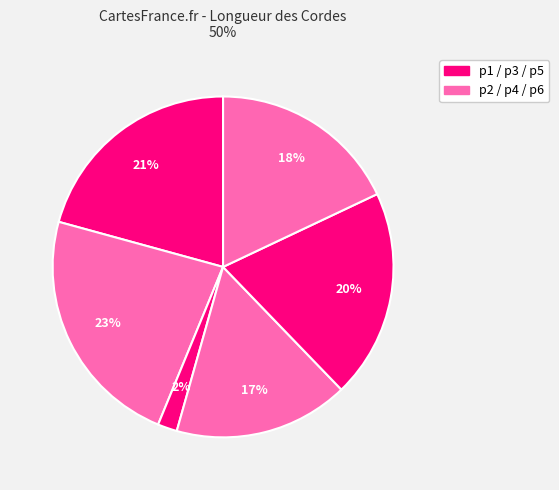

Which slice is the largest?

p2